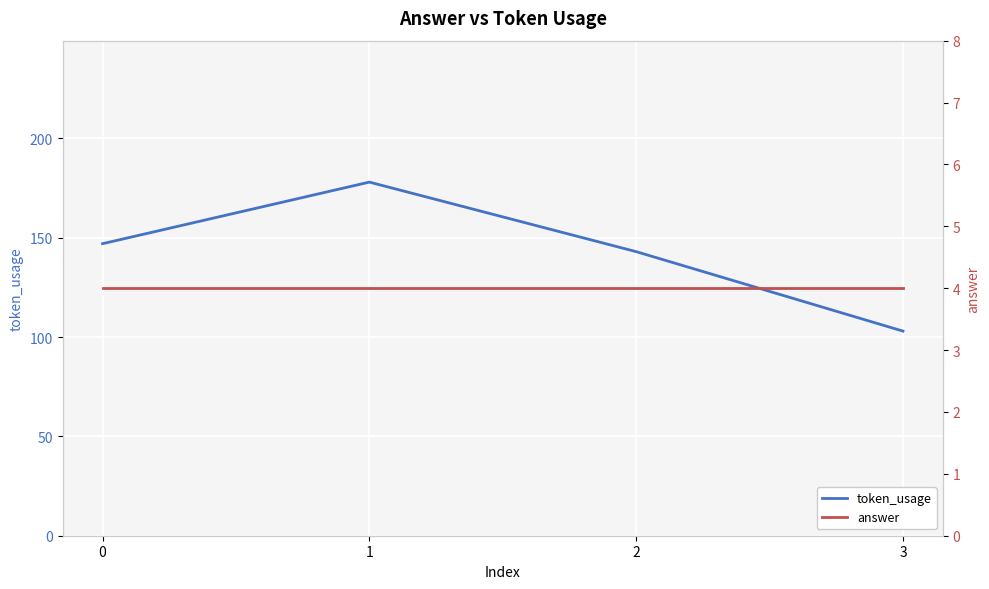

Reading left to right, extract all data points from this chart.

token_usage: 0=147	1=178	2=143	3=103
answer: 0=4	1=4	2=4	3=4